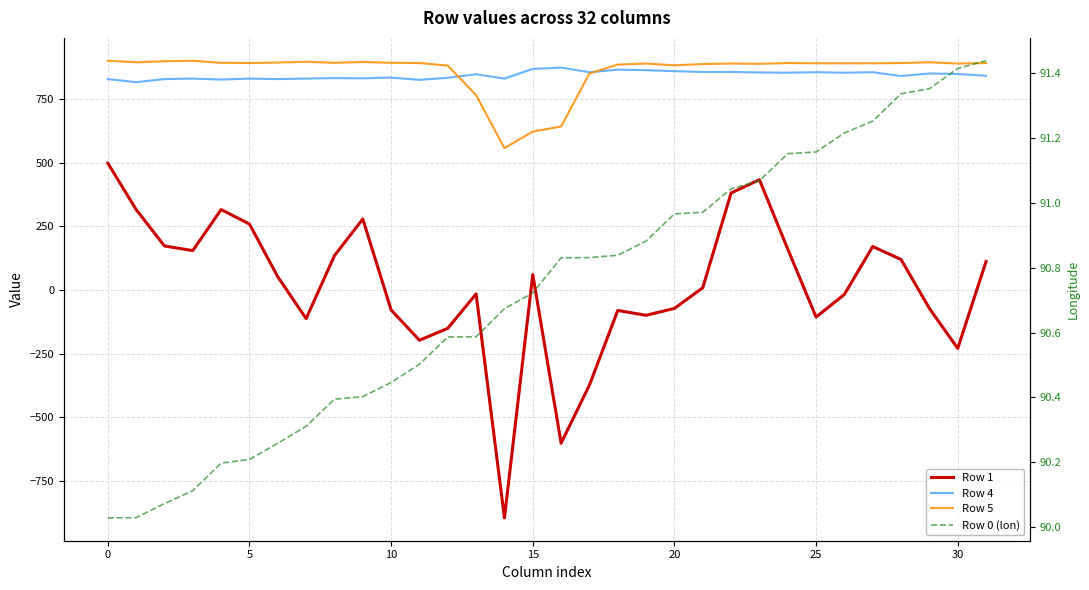

Which series has the largest total across all categories?

Row 5